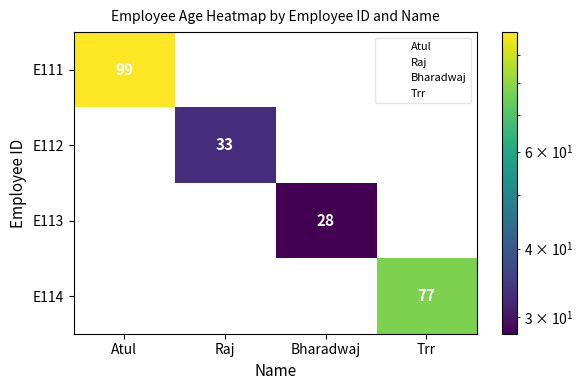

Count the number of data series in this chart.

4